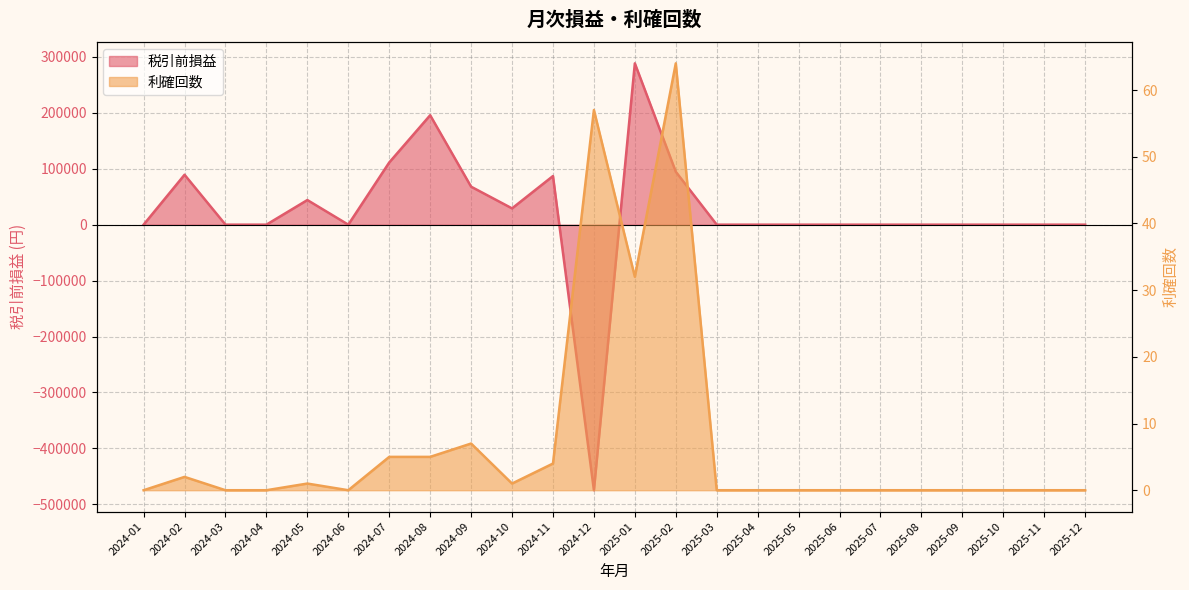

How many lines are shown in the chart?

2